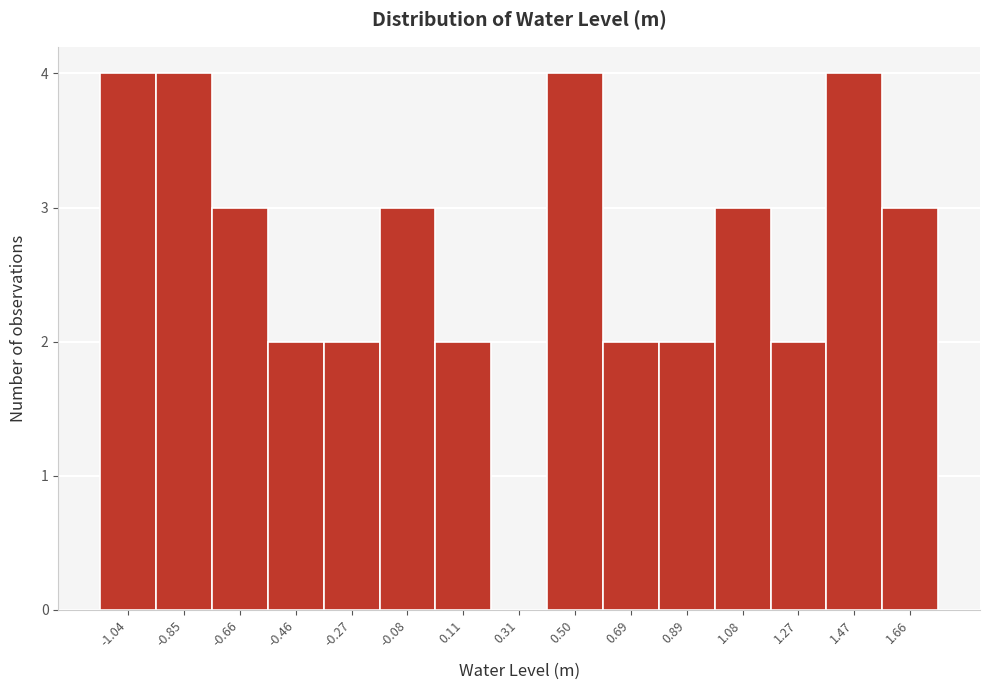

How tall is the bar that spans -1.14 to -0.94 on the x-axis? Neither the bar edges nor the heights are printed on the chart, so give them approximately, as read against the axes.

4